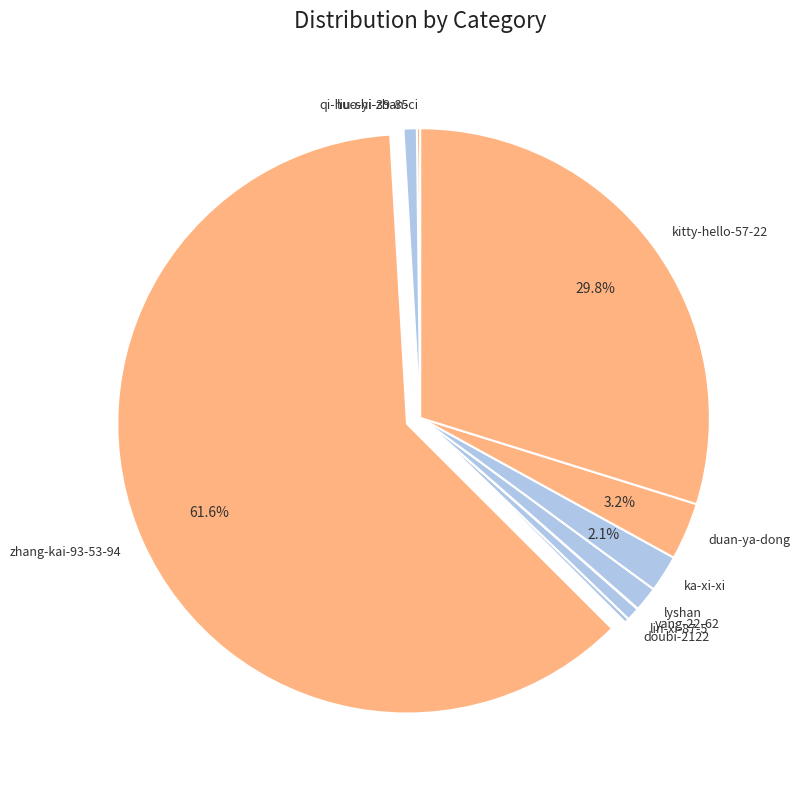

Which has a higher value, duan-ya-dong or zhang-kai-93-53-94?

zhang-kai-93-53-94